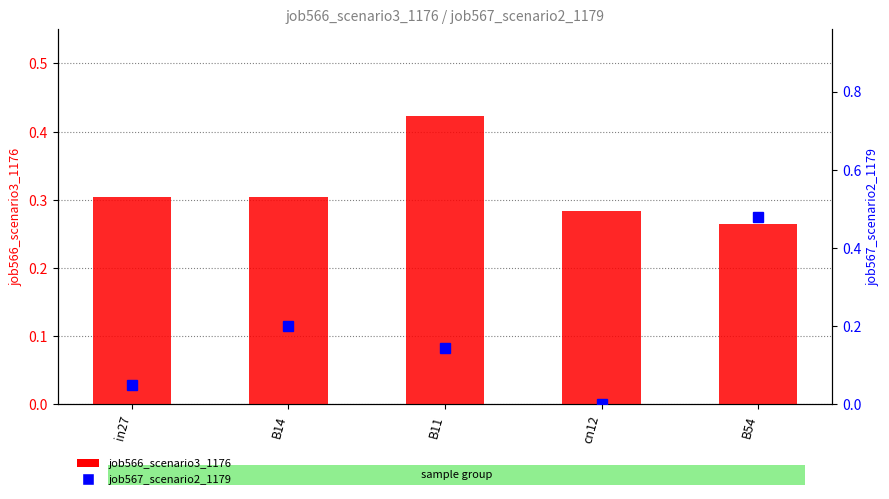

Reading left to right, what are all the values shown in this chart?

job566_scenario3_1176: in27=0.3	B14=0.3	B11=0.4	cn12=0.3	B54=0.3
job567_scenario2_1179: in27=0.0	B14=0.2	B11=0.1	cn12=0.0	B54=0.5